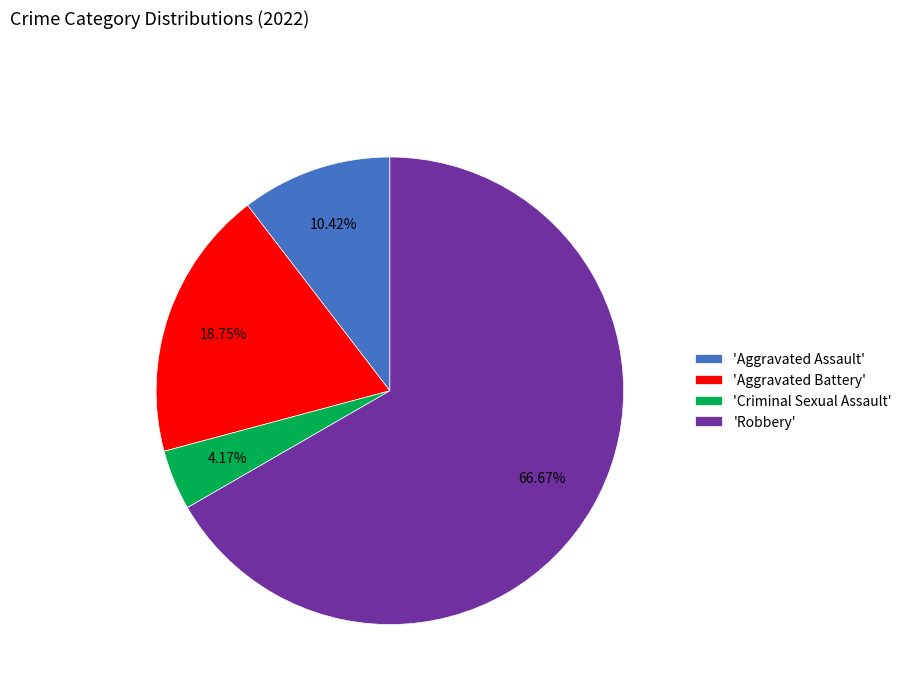

What is the largest slice in the pie chart?

'Robbery'